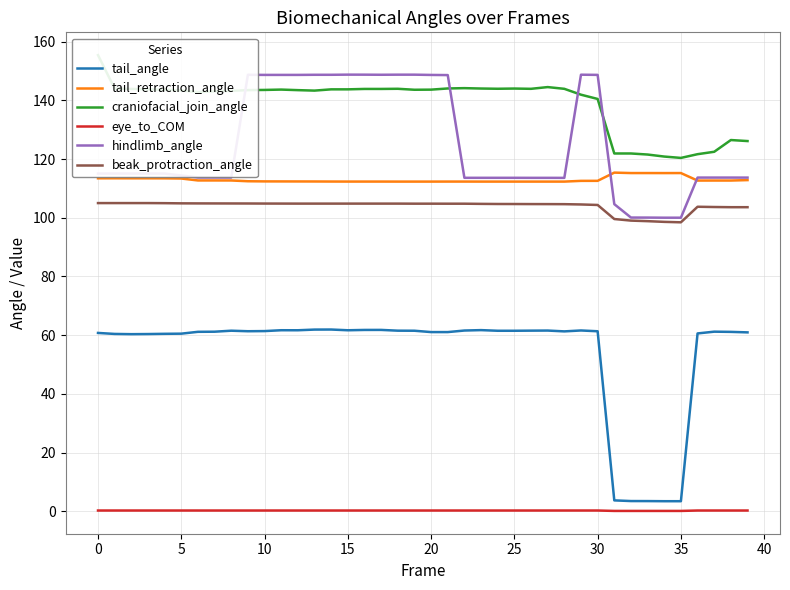

True or false: beak_protraction_angle and eye_to_COM cross at least once.

False